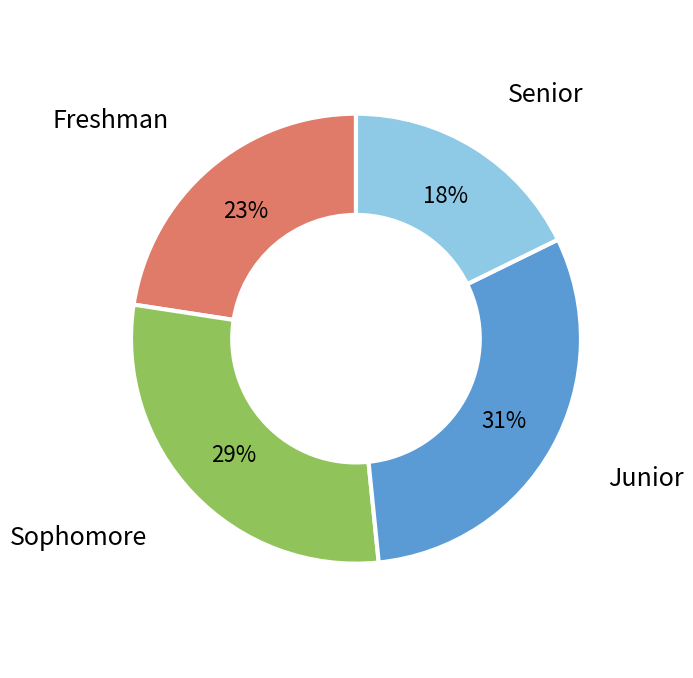

Is there any slice that represents more than half of the pie?

No